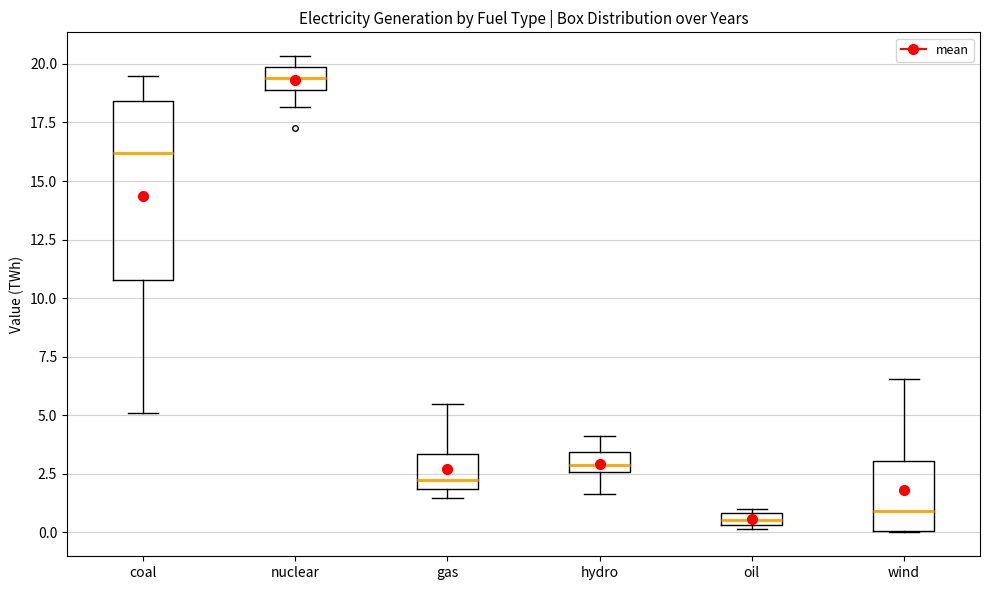

Where does the upper whisker of the box for hydro end on the y-axis? The values are not printed on the chart, so give them approximately, as read against the axis.

4.0